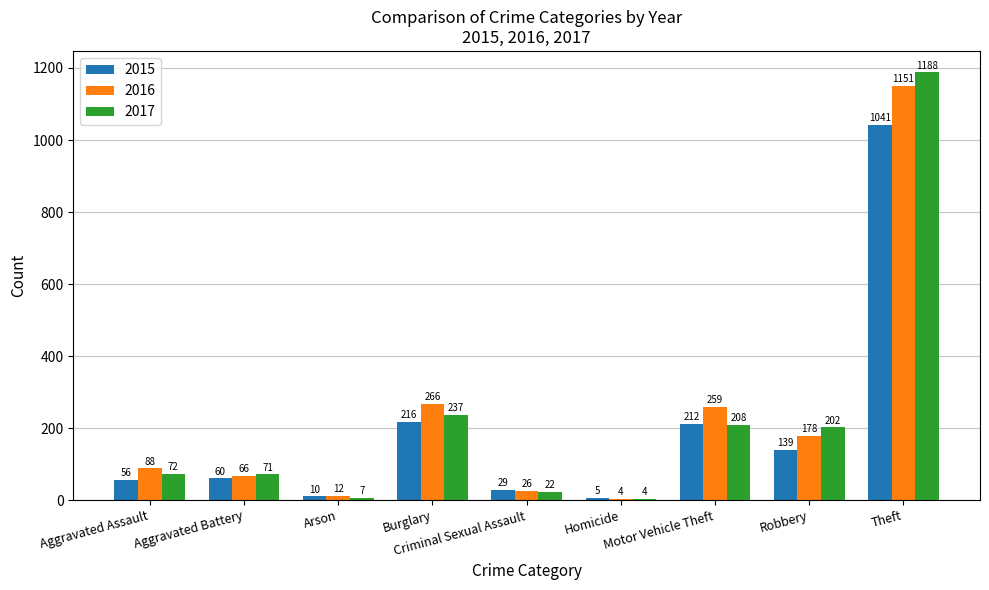

What is the approximate value of 2017 at Criminal Sexual Assault?

22